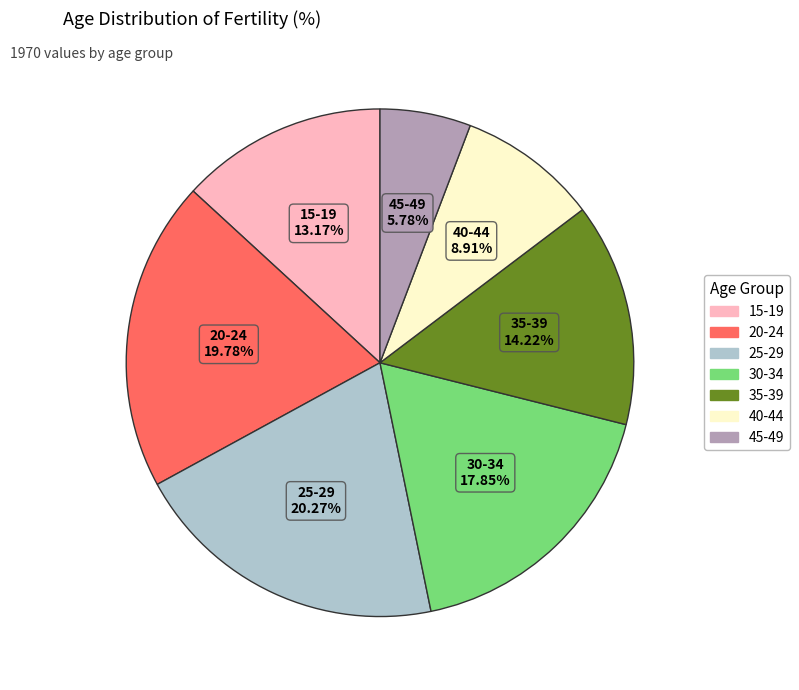

Count the number of slices in the pie.

7